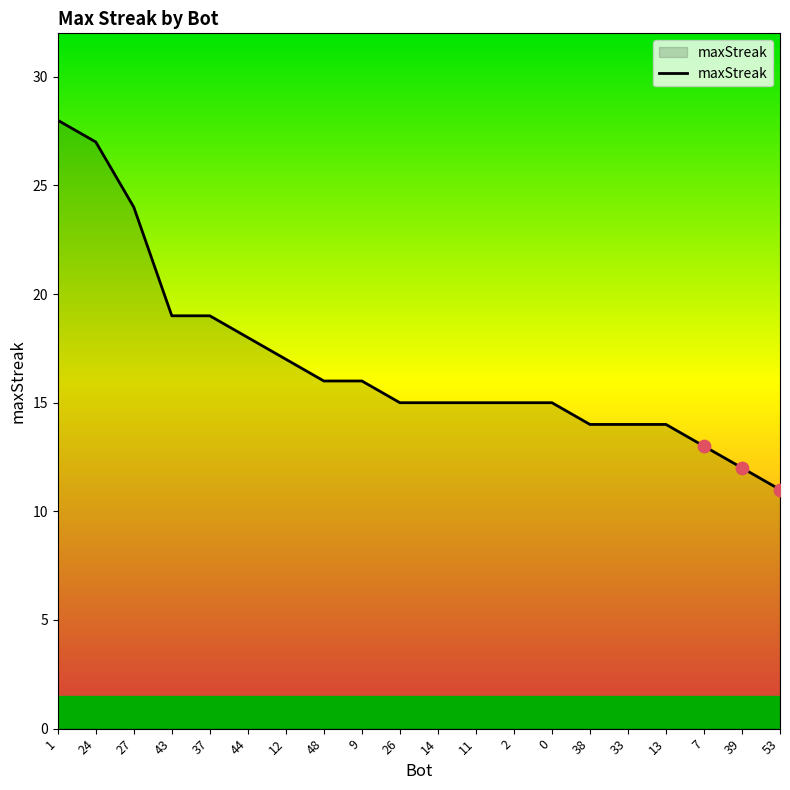

What is the change in value from 14 to 39?

-3